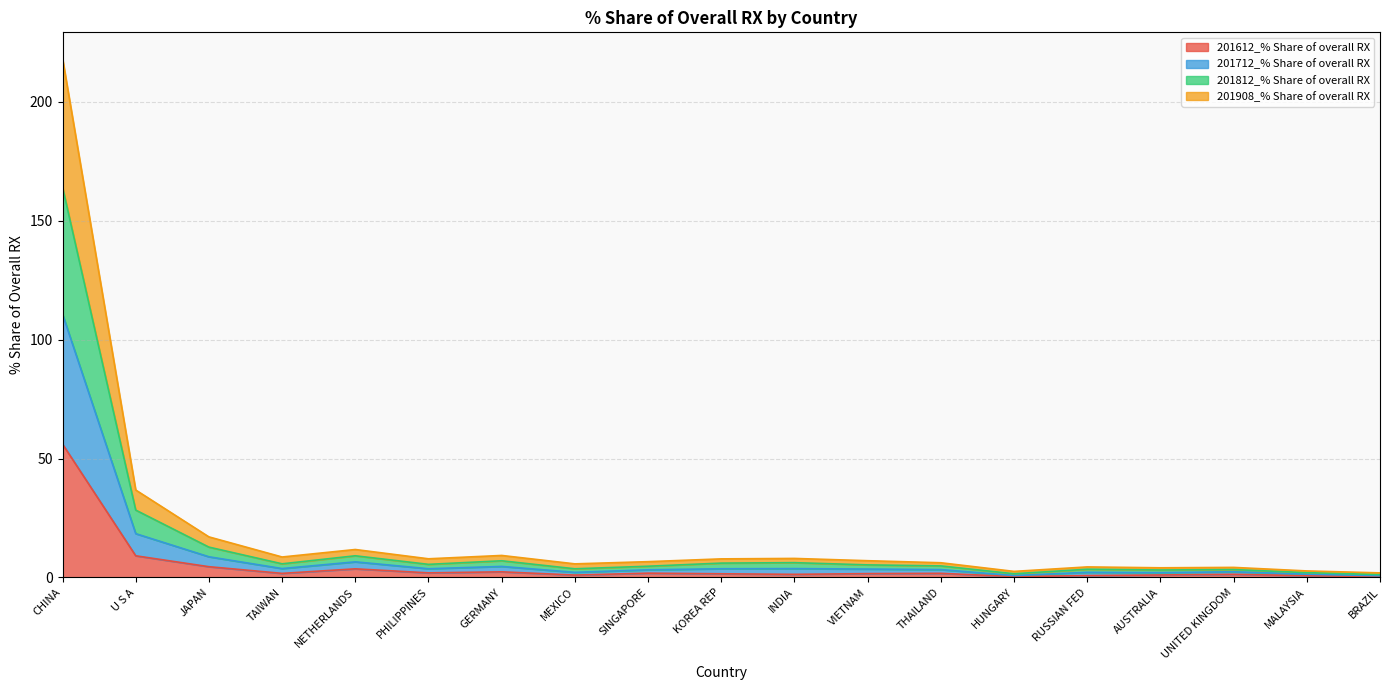

How many lines are shown in the chart?

4